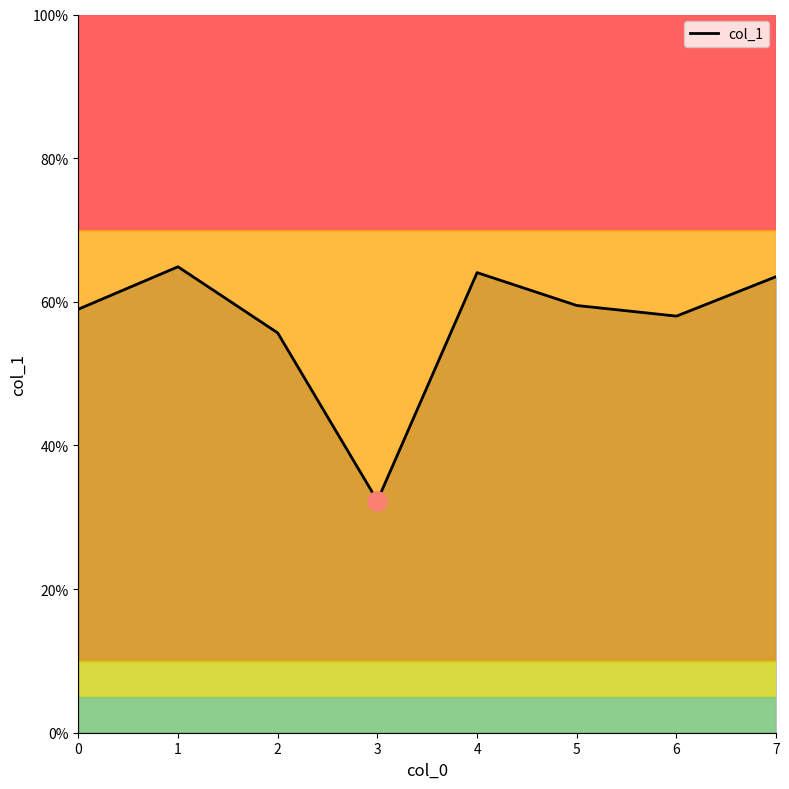

True or false: there are more than 2 points higher than both neighbors.

False